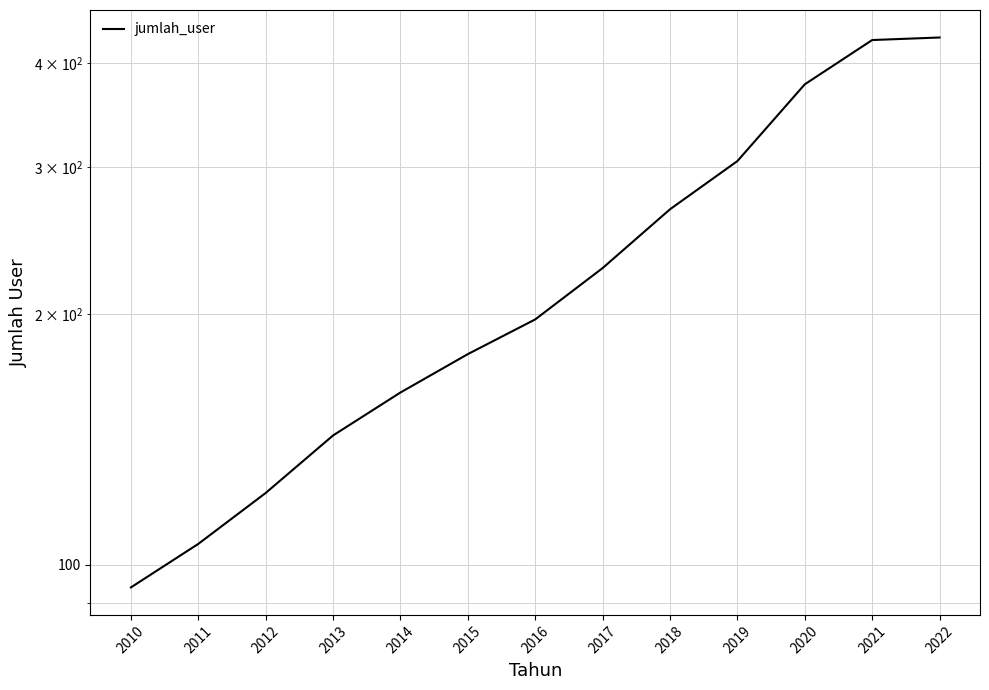

Read the value at 2011.

106